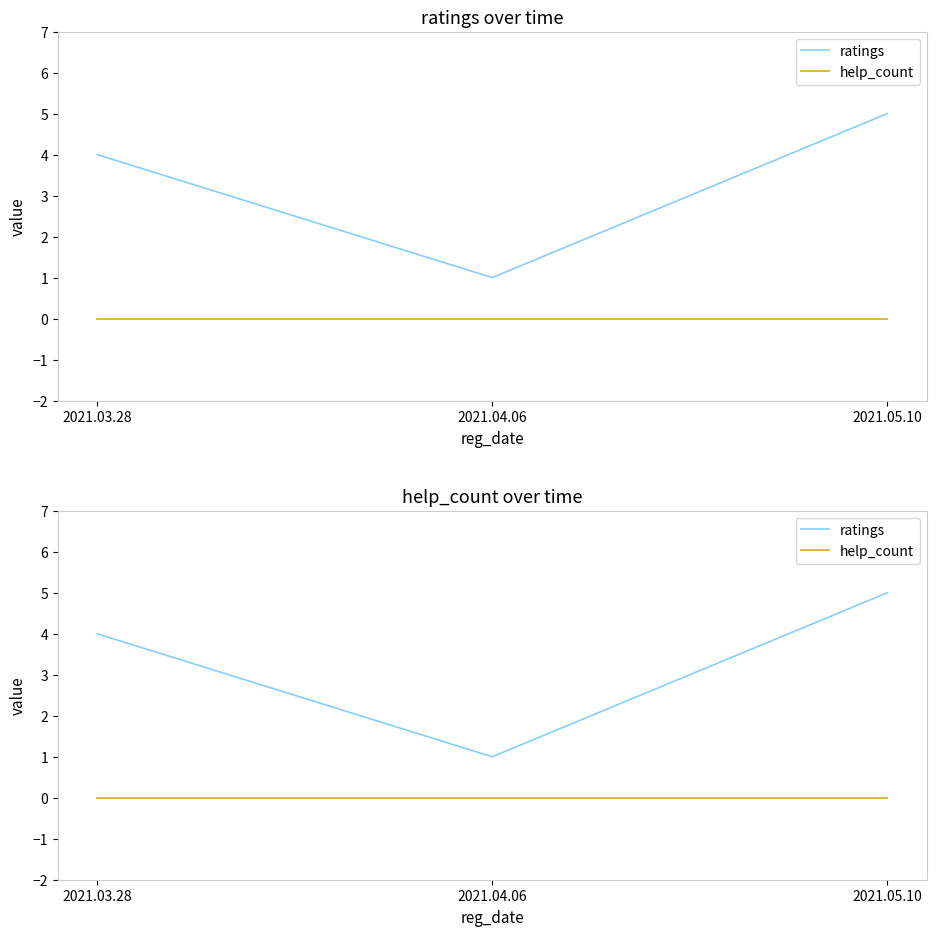

Reading left to right, transcribe all the data shown in this chart.

ratings: 4	1	5
help_count: 0	0	0